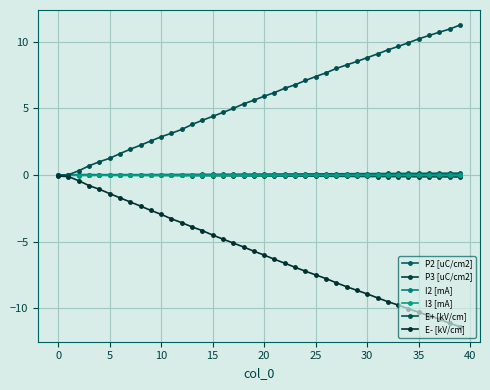

Reading right to left, transcribe all the data shown in this chart.

P2 [uC/cm2]: 0.1	0.1	0.1	0.1	0.1	0.1	0.1	0.1	0.1	0.1	0.1	0.1	0.1	0.1	0.1	0.1	0.1	0.1	0.1	0.1	0.1	0.1	0.1	0.1	0.0	0.0	0.0	0.0	0.0	0.0	0.0	0.0	0.0	0.0	0.0	0.0	-0.0	-0.0	-0.0	-0.0
P3 [uC/cm2]: -0.1	-0.1	-0.1	-0.1	-0.1	-0.1	-0.1	-0.1	-0.1	-0.1	-0.1	-0.1	-0.1	-0.1	-0.1	-0.1	-0.1	-0.1	-0.1	-0.1	-0.1	-0.1	-0.1	-0.0	-0.0	-0.0	-0.0	-0.0	-0.0	-0.0	-0.0	-0.0	-0.0	-0.0	-0.0	0.0	0.0	0.0	0.0	0.0
I2 [mA]: 0.0	0.0	0.0	0.0	0.0	0.0	0.0	0.0	0.0	0.0	0.0	0.0	0.0	0.0	0.0	0.0	0.0	0.0	0.0	0.0	0.0	0.0	0.0	0.0	0.0	0.0	0.0	0.0	0.0	0.0	0.0	0.0	0.0	0.0	0.0	0.0	0.0	0.0	0.0	0.0
I3 [mA]: -0.0	-0.0	-0.0	-0.0	-0.0	-0.0	-0.0	-0.0	-0.0	-0.0	-0.0	-0.0	-0.0	-0.0	-0.0	-0.0	-0.0	-0.0	-0.0	-0.0	-0.0	-0.0	-0.0	-0.0	-0.0	-0.0	-0.0	-0.0	-0.0	-0.0	-0.0	-0.0	-0.0	-0.0	-0.0	-0.0	-0.0	-0.0	-0.0	-0.0
E+ [kV/cm]: 11.2	10.9	10.7	10.5	10.2	9.9	9.6	9.4	9.1	8.8	8.5	8.3	8.0	7.7	7.4	7.1	6.8	6.5	6.2	5.9	5.6	5.3	5.0	4.7	4.4	4.1	3.8	3.4	3.1	2.9	2.6	2.2	1.9	1.6	1.3	1.0	0.7	0.3	0.0	-0.0
E- [kV/cm]: -11.4	-11.1	-10.8	-10.6	-10.3	-10.0	-9.8	-9.5	-9.2	-8.9	-8.6	-8.4	-8.1	-7.8	-7.5	-7.2	-6.9	-6.6	-6.3	-6.0	-5.7	-5.4	-5.1	-4.8	-4.5	-4.2	-3.9	-3.6	-3.3	-2.9	-2.7	-2.3	-2.0	-1.7	-1.4	-1.1	-0.8	-0.4	-0.1	-0.1